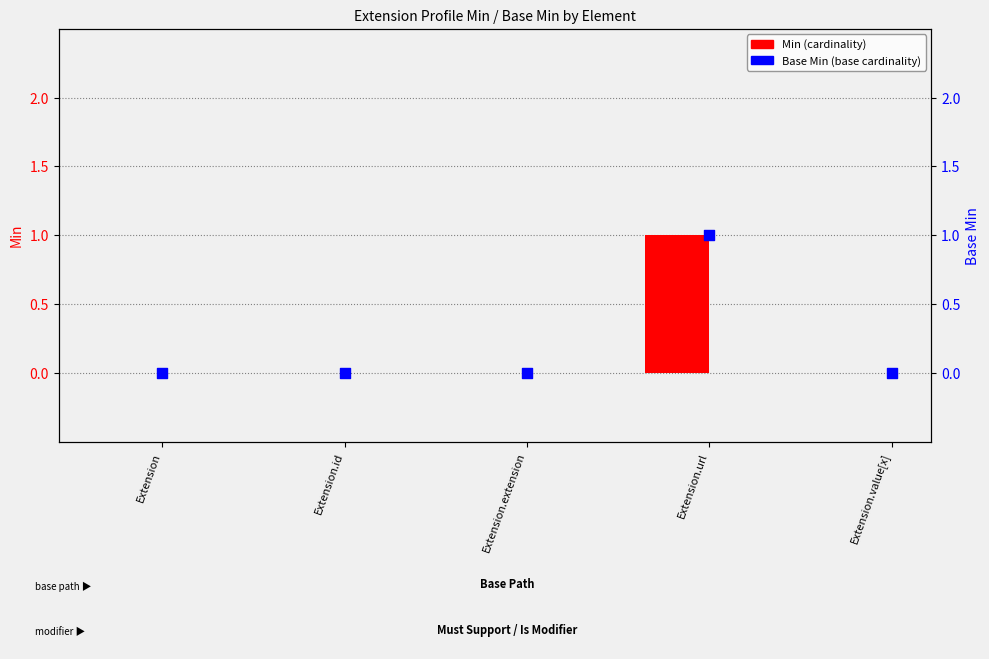

Which series contains the lowest Y value?

Min